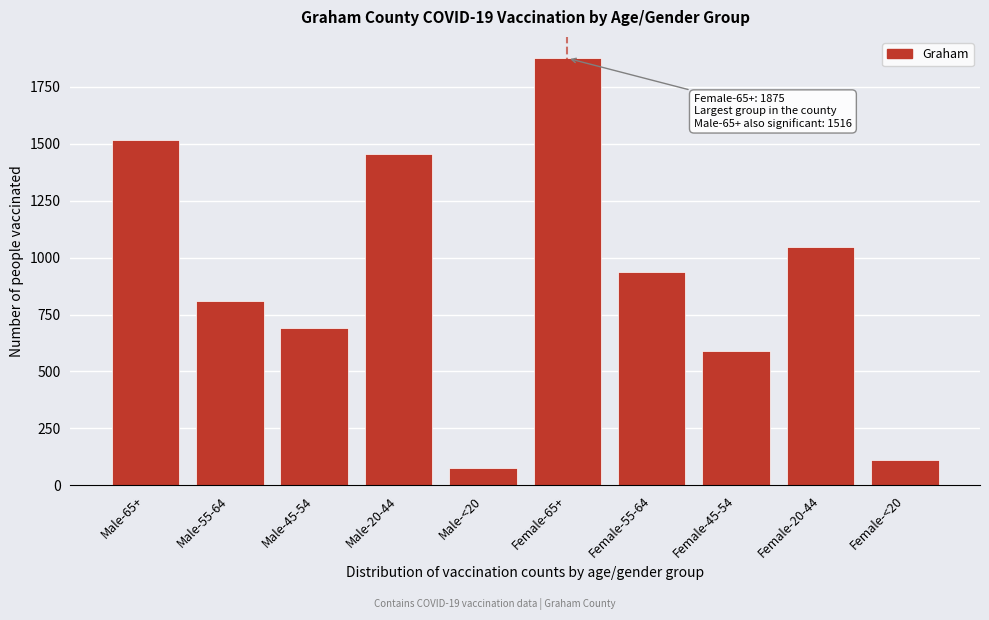

Reading left to right, what are all the values shown in this chart?

1516	808	690	1456	78	1875	937	592	1046	110